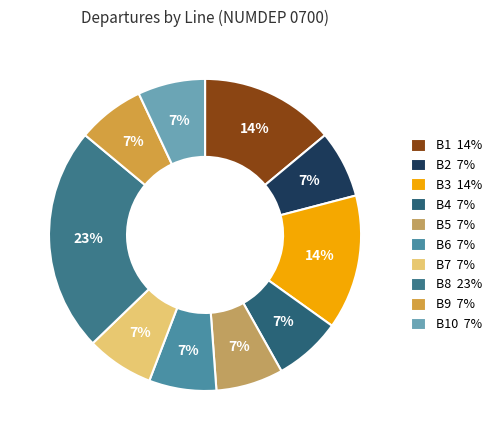

Rank the categories by value from highest to lowest.

B8, B1, B3, B2, B4, B5, B6, B7, B9, B10